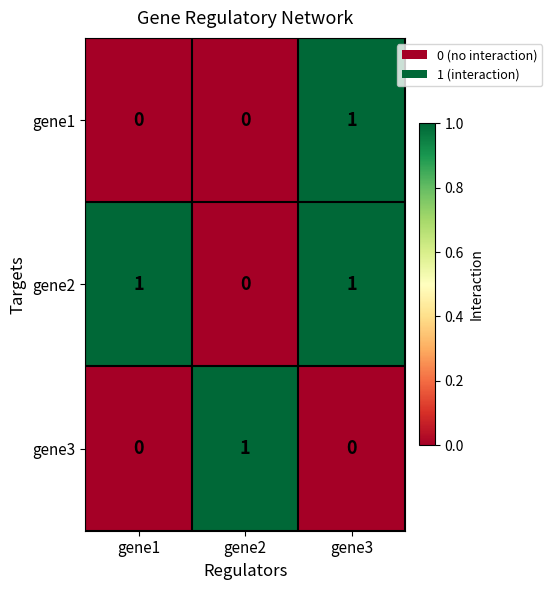

The gene2 series shows 0 at gene2. True or false?

True